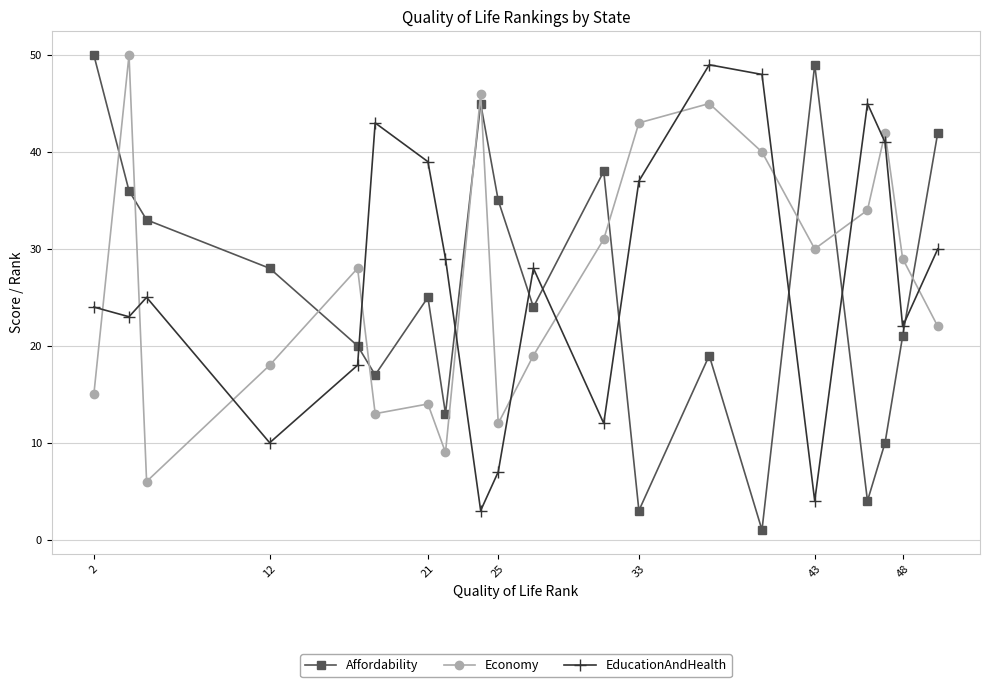

What are all the series names shown in the legend?

Affordability, Economy, EducationAndHealth